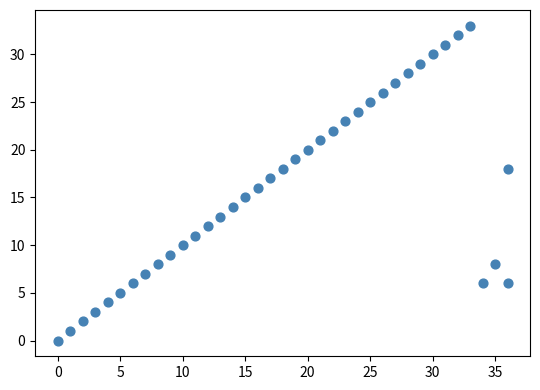

What is the range of X values (max minus min)?

36